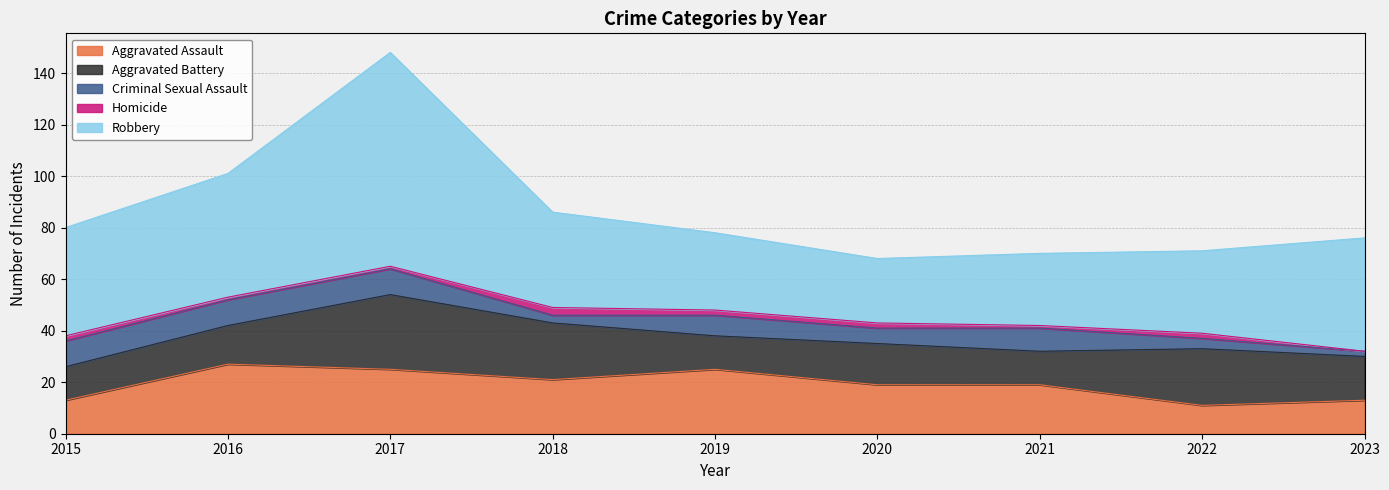

What is the difference between the highest and lowest values at 2015?

40